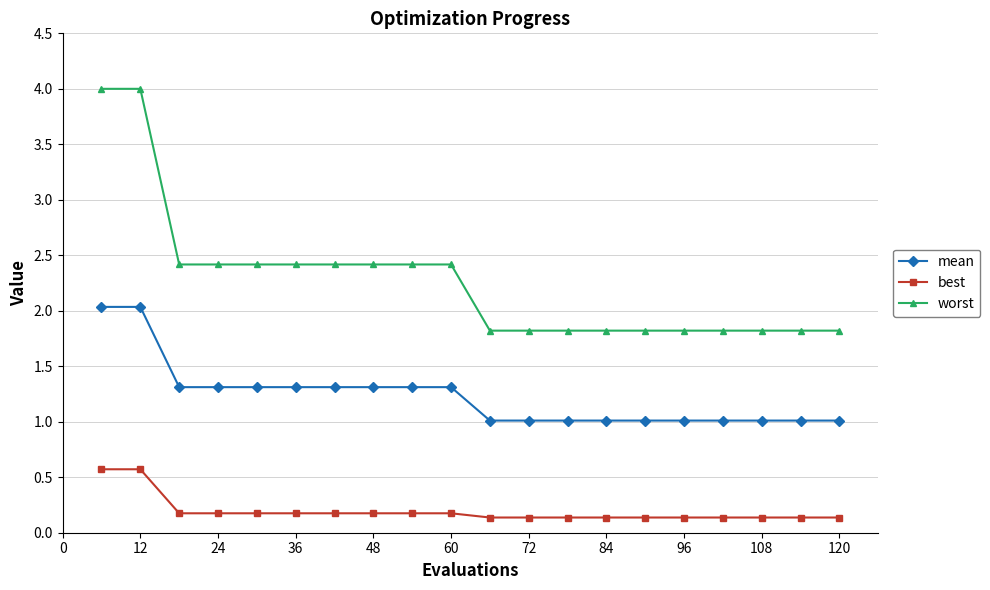

What is the highest value of the worst series?

4.0